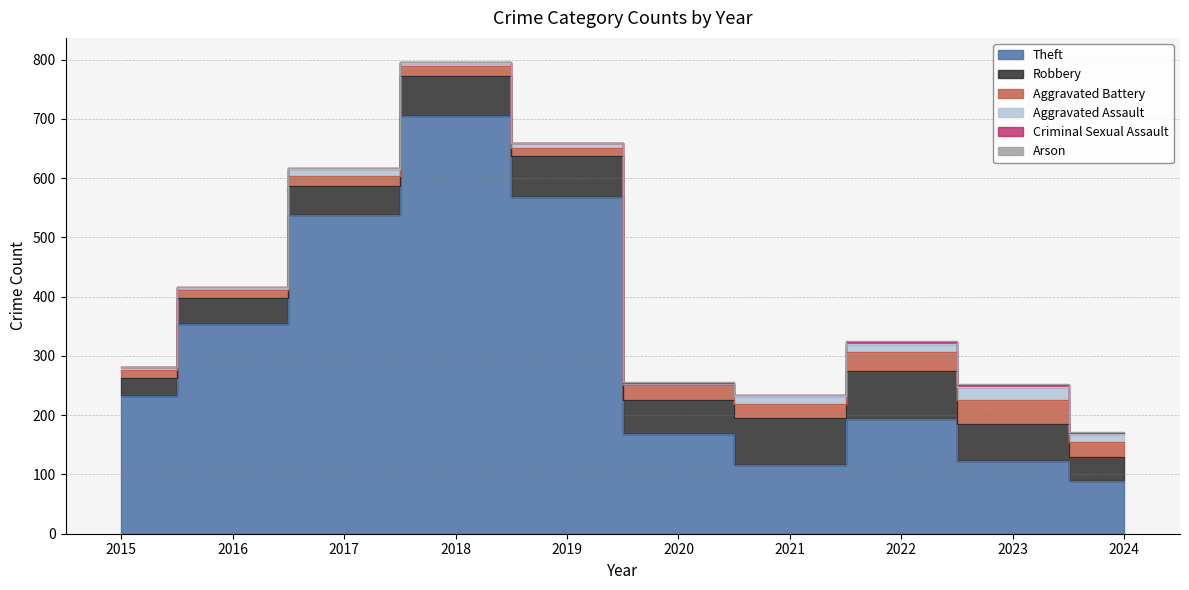

Reading right to left, what are all the values shown in this chart?

Theft: 89	122	194	116	168	568	705	538	354	233
Robbery: 41	64	80	80	57	69	67	49	44	30
Aggravated Battery: 24	40	32	23	26	14	18	17	13	13
Aggravated Assault: 14	22	14	13	4	8	5	12	3	6
Criminal Sexual Assault: 2	3	4	2	0	1	2	1	2	0
Arson: 1	1	2	0	1	0	0	0	0	0